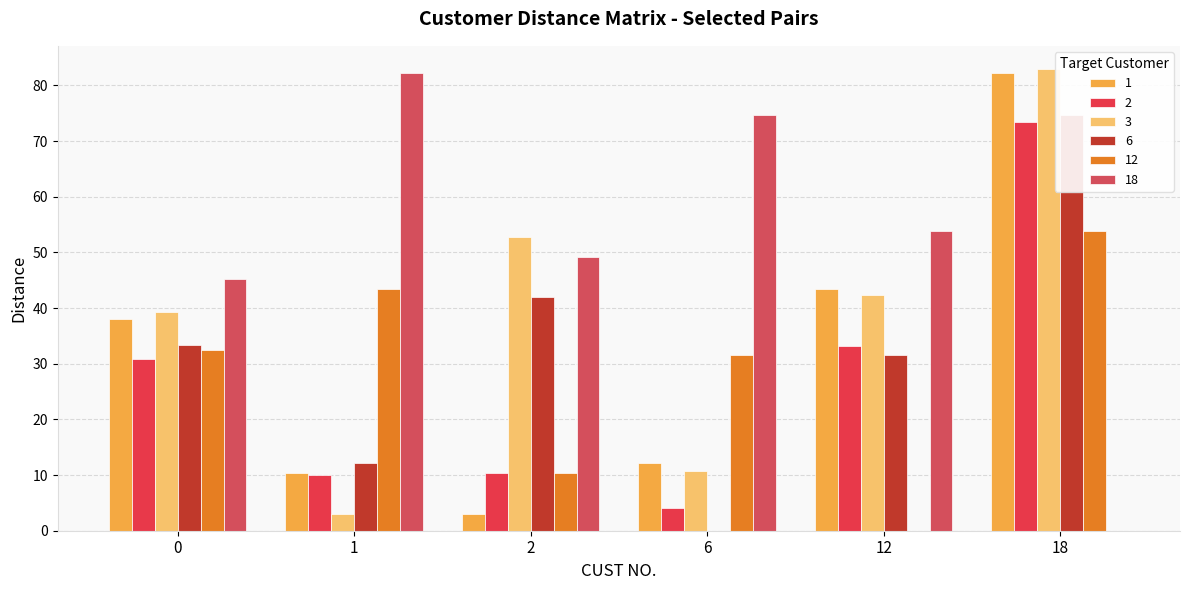

Is it true that 12 equals 16.1 at 2?

False